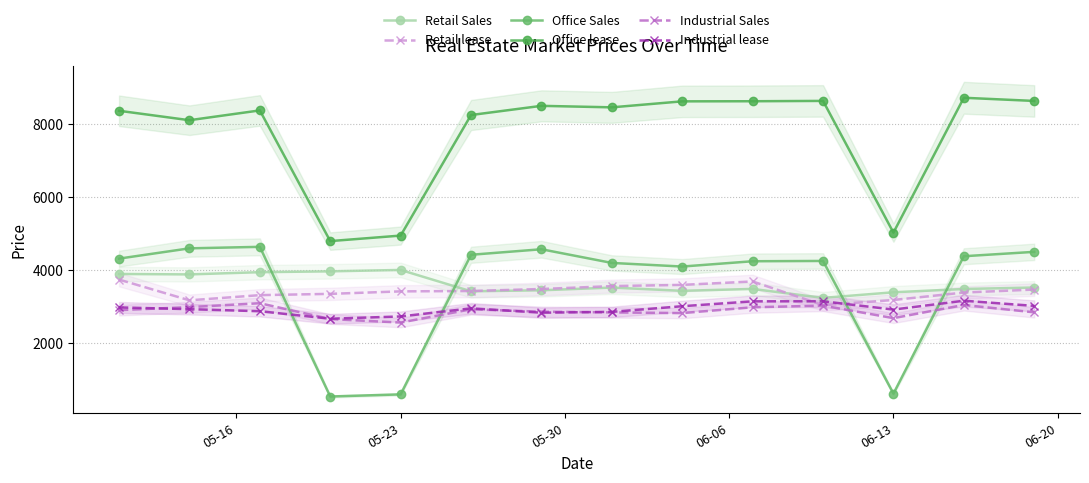

How many data points in Office lease are less than 8451?

7